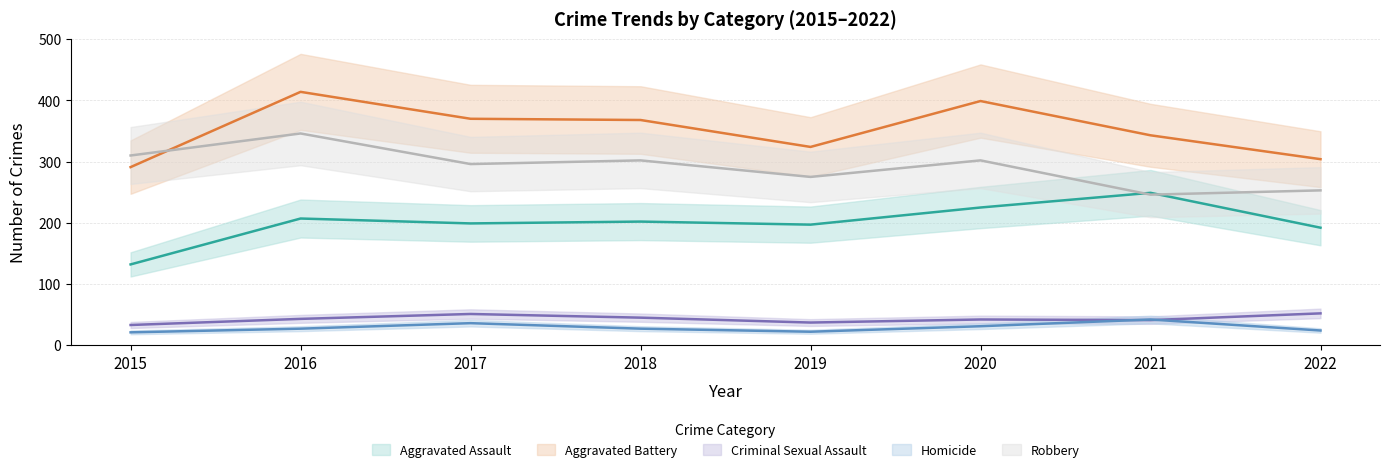

True or false: Homicide and Robbery intersect in this chart.

False